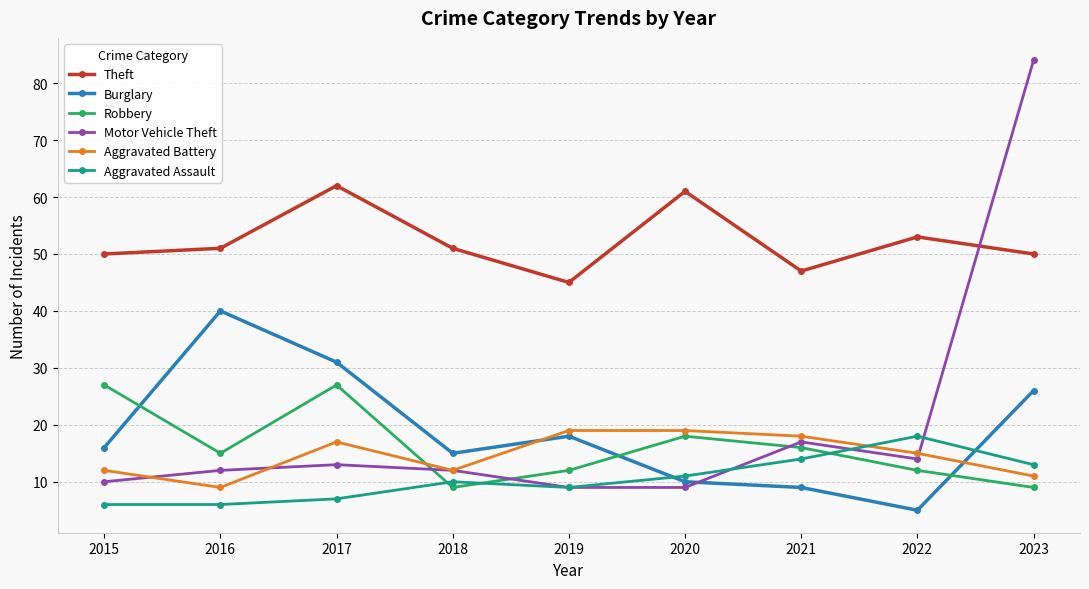

How many categories are shown in the chart?

9